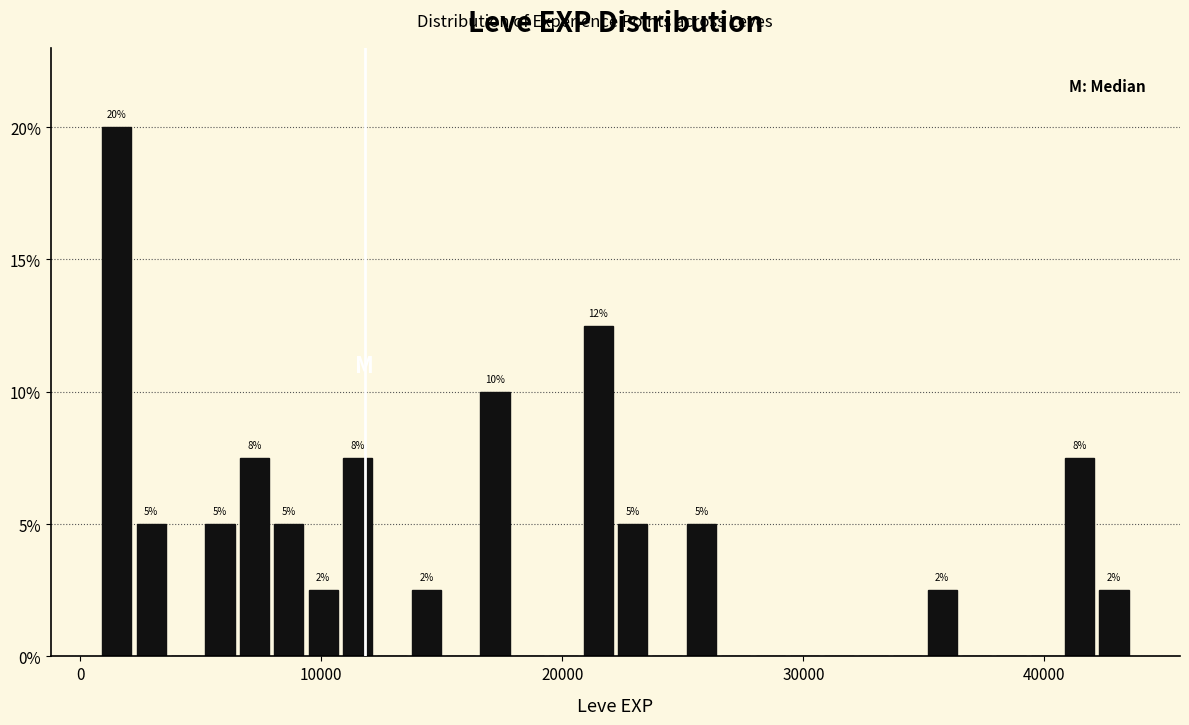

Around what value on the x-axis is the tallest bar? Give the approximate position of its centre, as read against the axis.

2000